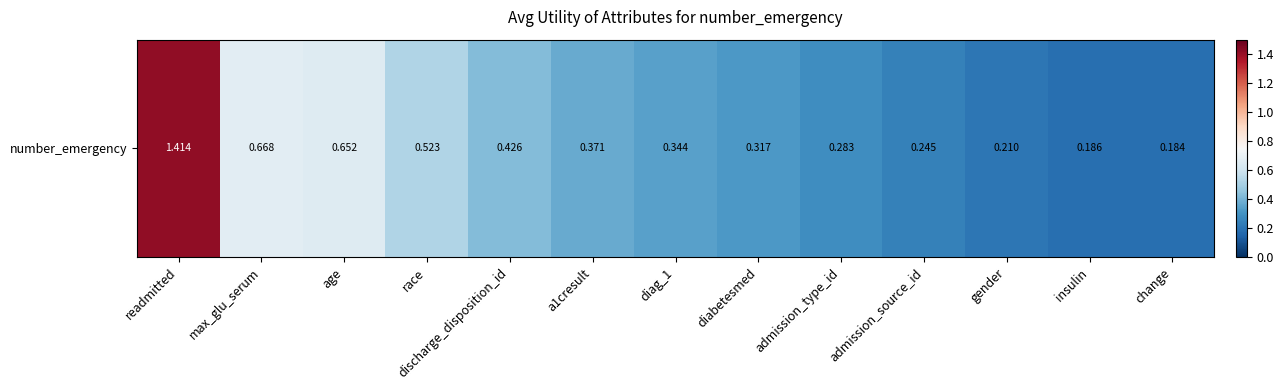

The value at readmitted is 1.4. True or false?

True